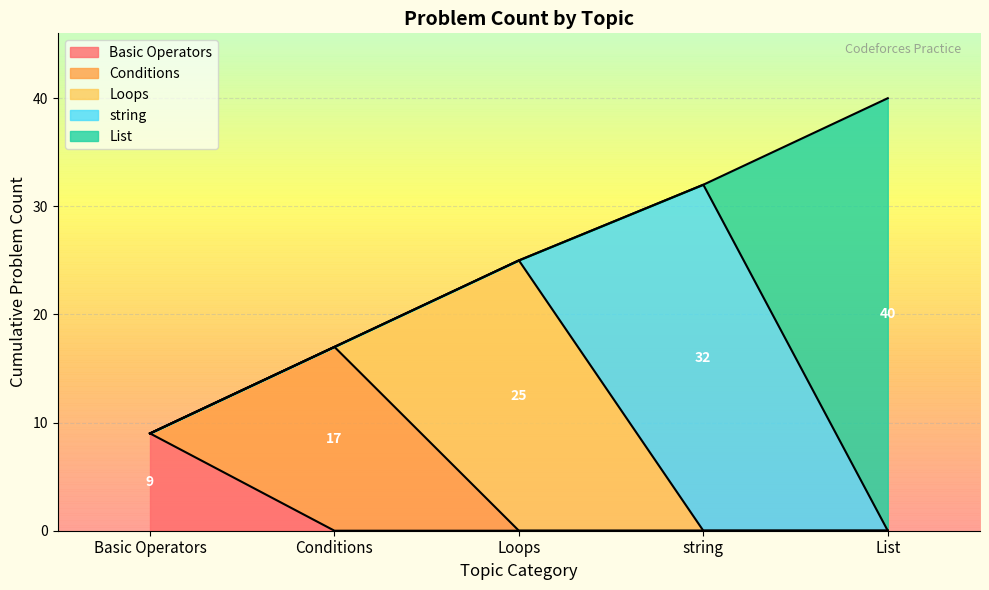

True or false: Loops has a value of 25 at Loops.

True